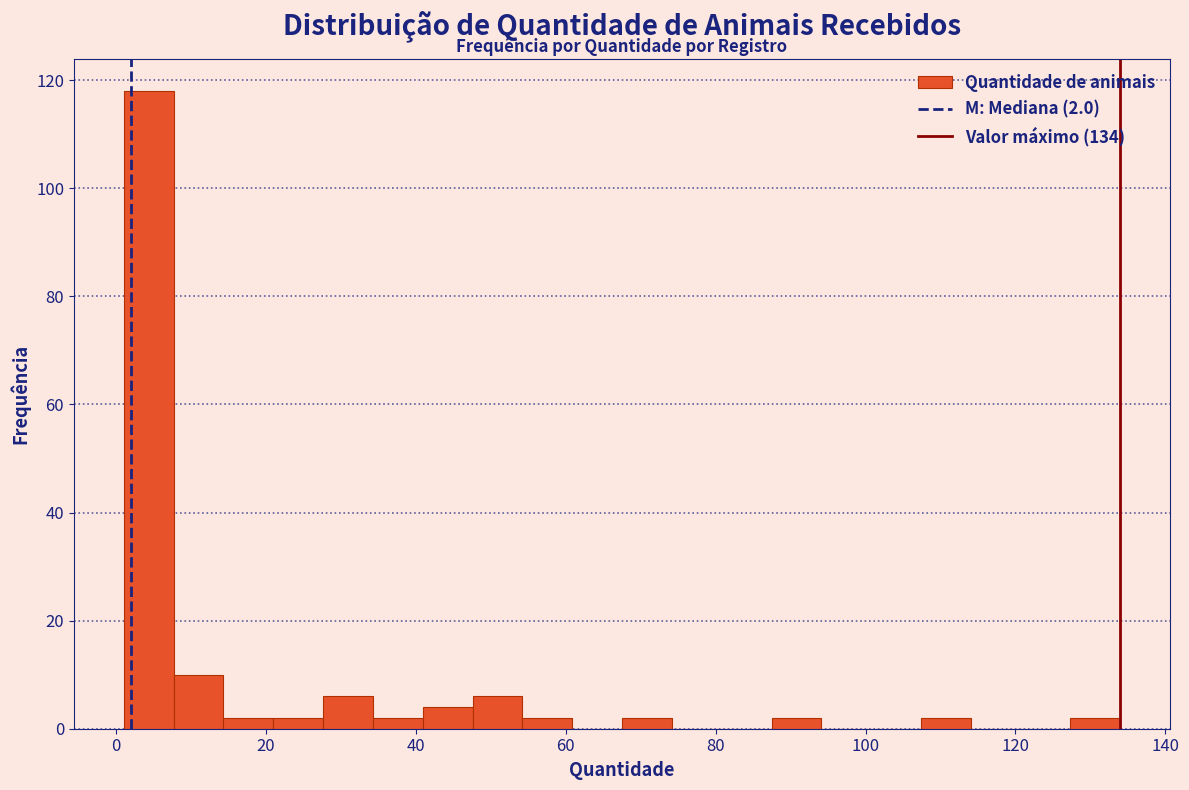

Read against the x-axis, roughly where is the centre of the tallest bar?

4